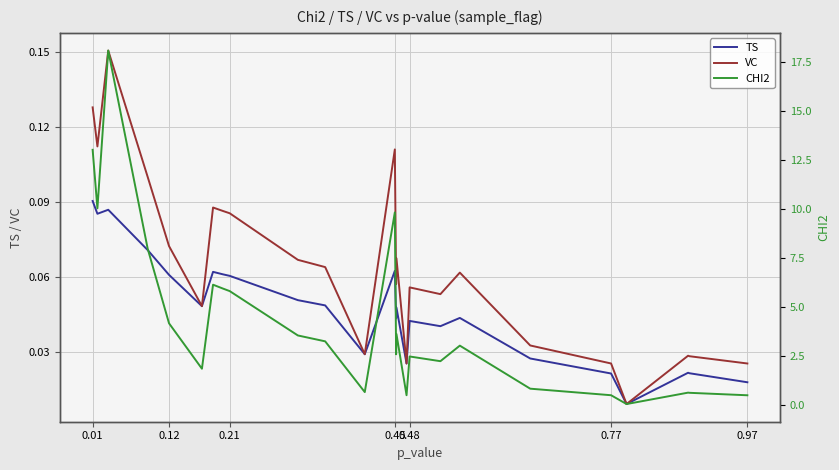

Reading left to right, list all the values displayed in this chart.

TS: 0.1	0.1	0.1	0.1	0.1	0.0	0.1	0.1	0.1	0.1	0.0	0.0	0.1	0.0	0.0	0.0	0.0	0.0	0.0	0.0	0.0	0.0	0.0	0.0	0.0
VC: 0.1	0.1	0.2	0.1	0.1	0.0	0.1	0.1	0.1	0.1	0.1	0.0	0.1	0.1	0.1	0.0	0.1	0.1	0.1	0.0	0.0	0.0	0.0	0.0	0.0
CHI2: 13.0	10.1	18.1	8.0	4.2	1.9	6.2	6.0	5.8	3.6	3.3	0.7	9.8	2.6	3.6	0.5	2.5	2.3	3.0	0.9	0.5	0.1	0.6	0.6	0.5